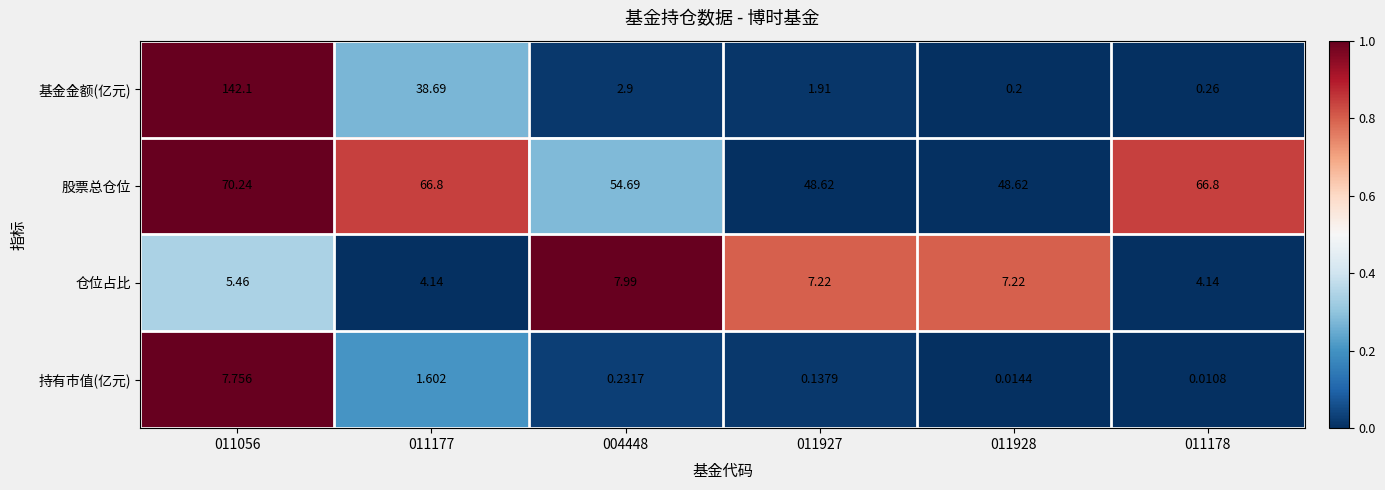

Which series has the largest total across all categories?

股票总仓位